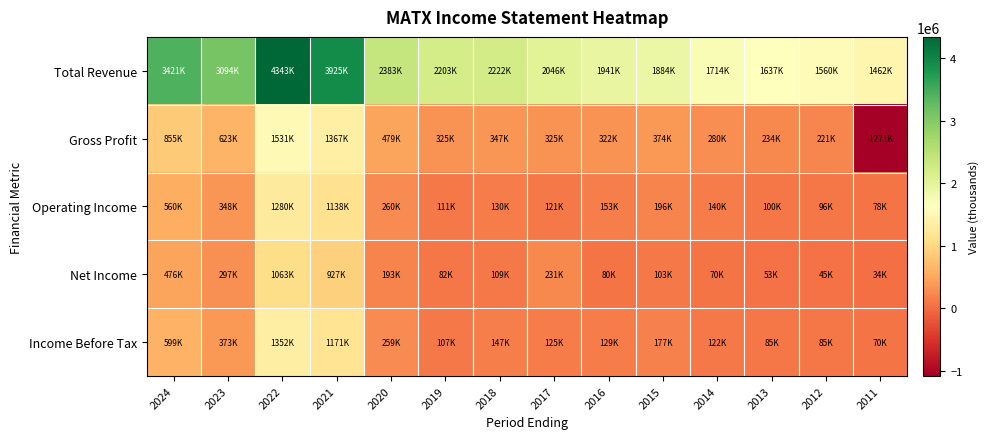

Reading right to left, list all the values displayed in this chart.

Total Revenue: 2011=1462600	2012=1560000	2013=1637200	2014=1714200	2015=1884900	2016=1941600	2017=2046900	2018=2222800	2019=2203100	2020=2383300	2021=3925300	2022=4343000	2023=3094600	2024=3421800
Gross Profit: 2011=-1271500	2012=221900	2013=234900	2014=280700	2015=374800	2016=322500	2017=325900	2018=347800	2019=325100	2020=479000	2021=1367700	2022=1531500	2023=623900	2024=855900
Operating Income: 2011=78600	2012=96700	2013=100300	2014=140000	2015=196300	2016=153200	2017=121600	2018=130900	2019=111000	2020=260300	2021=1138600	2022=1280100	2023=348100	2024=560800
Net Income: 2011=34200	2012=45900	2013=53700	2014=70800	2015=103000	2016=80500	2017=231000	2018=109000	2019=82700	2020=193100	2021=927400	2022=1063900	2023=297100	2024=476400
Income Before Tax: 2011=70900	2012=85000	2013=85900	2014=122700	2015=177800	2016=129100	2017=125200	2018=147700	2019=107800	2020=259000	2021=1171300	2022=1352300	2023=373000	2024=599400